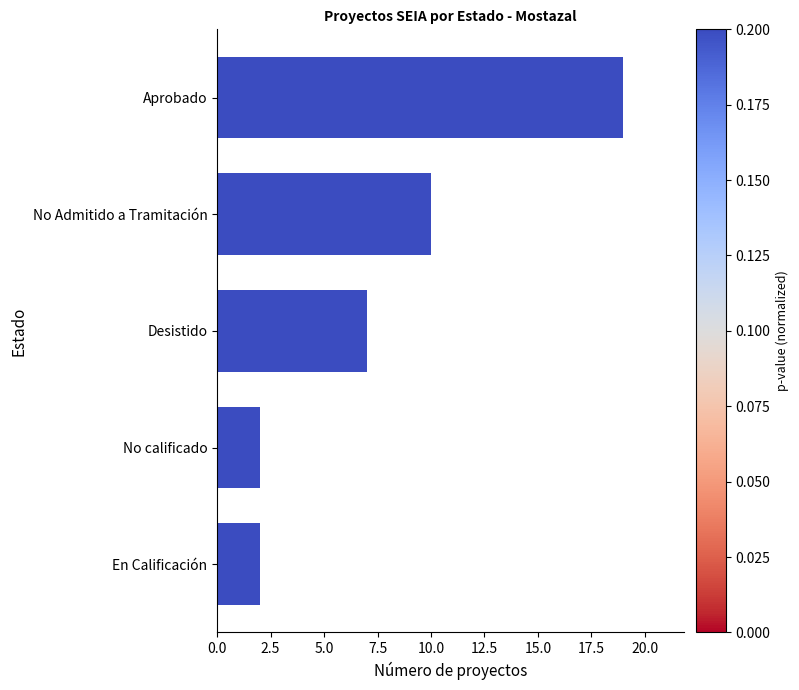

What is the difference between the values at Desistido and En Calificación?

5